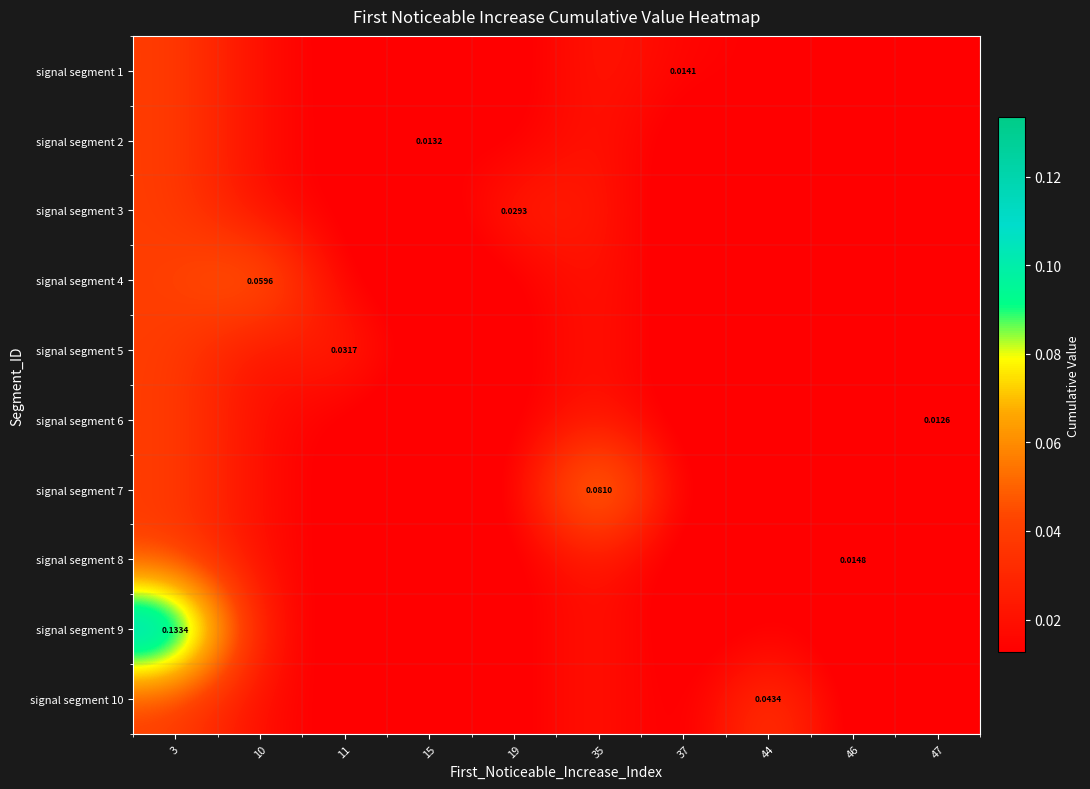

What is the spread (max minus min) of values at 35?

0.1